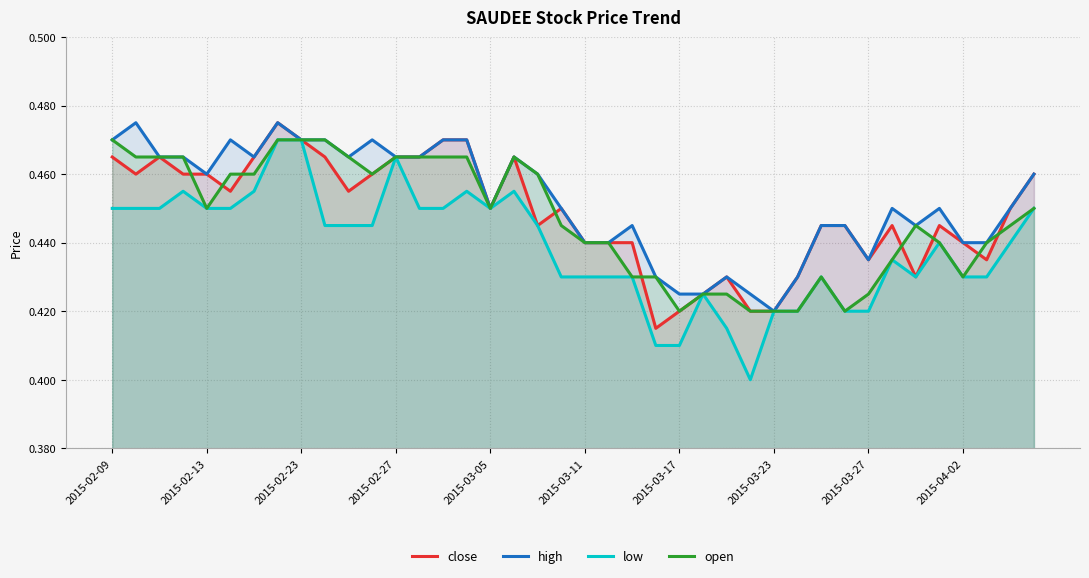

Which category has the lowest value in the high series?

2015-03-23